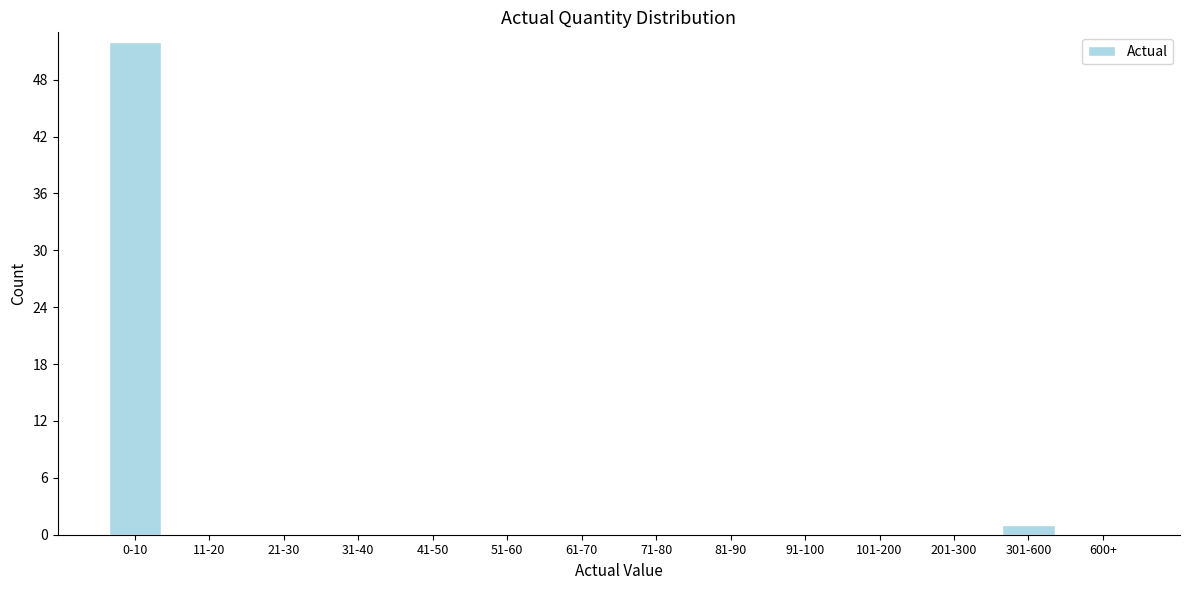

Reading left to right, transcribe all the data shown in this chart.

0-10=52	11-20=0	21-30=0	31-40=0	41-50=0	51-60=0	61-70=0	71-80=0	81-90=0	91-100=0	101-200=0	201-300=0	301-600=1	600+=0